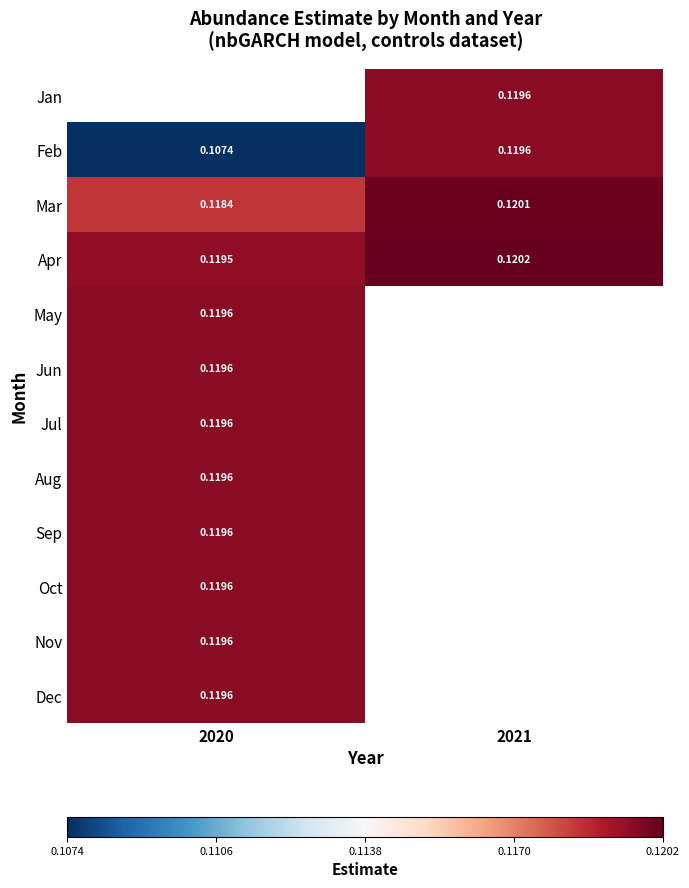

Rank the categories by Mar value from highest to lowest.

2021, 2020